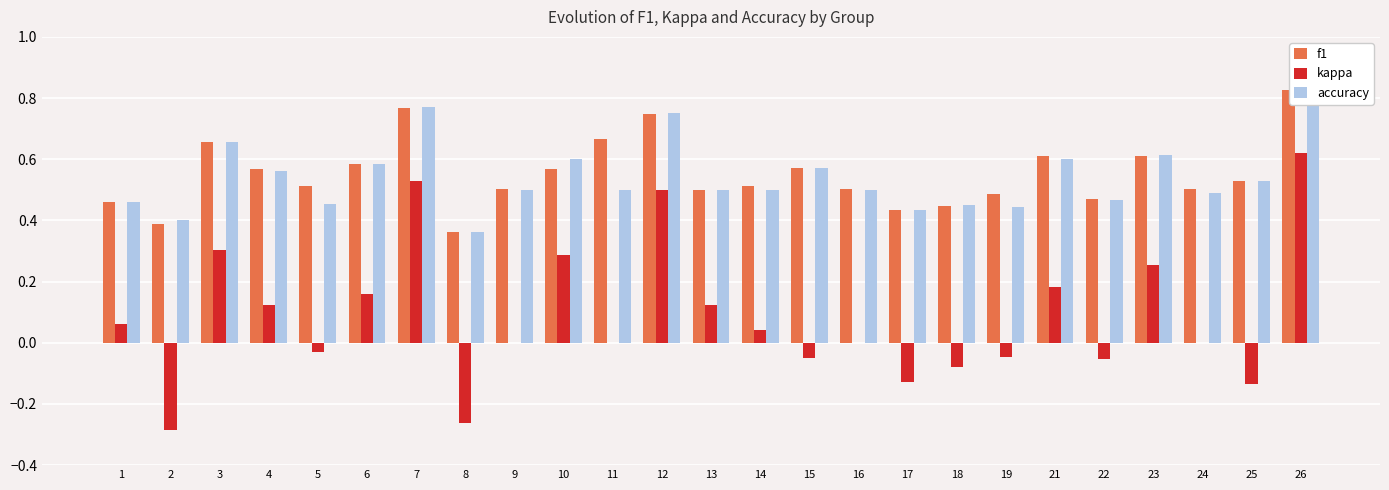

How many bars are there in total?

75